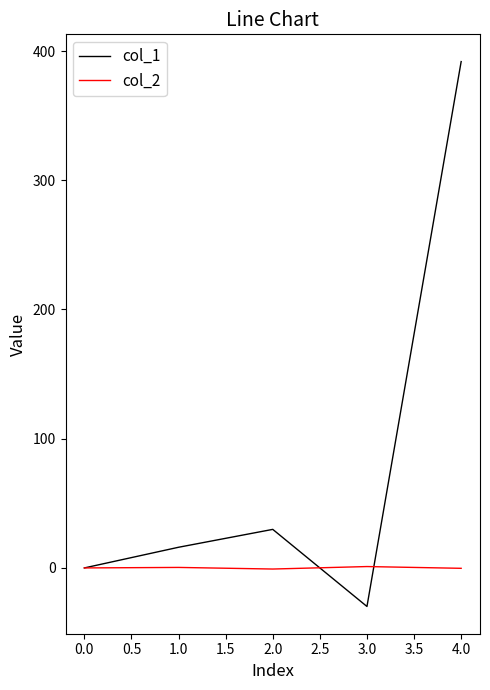

Is it true that col_1 equals 133.3 at 0.0?

False